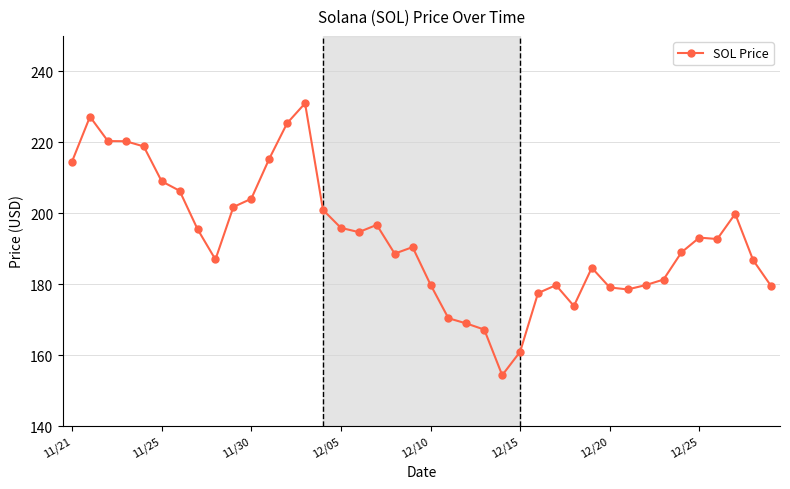

What is the maximum value shown in the chart?

231.0